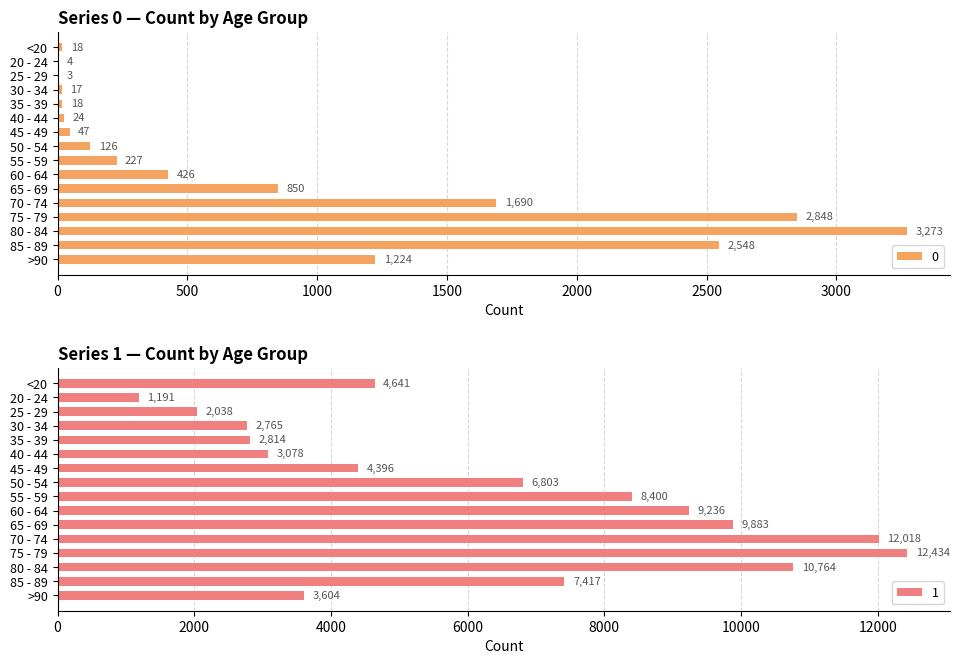

How many bars are there in each group?

2